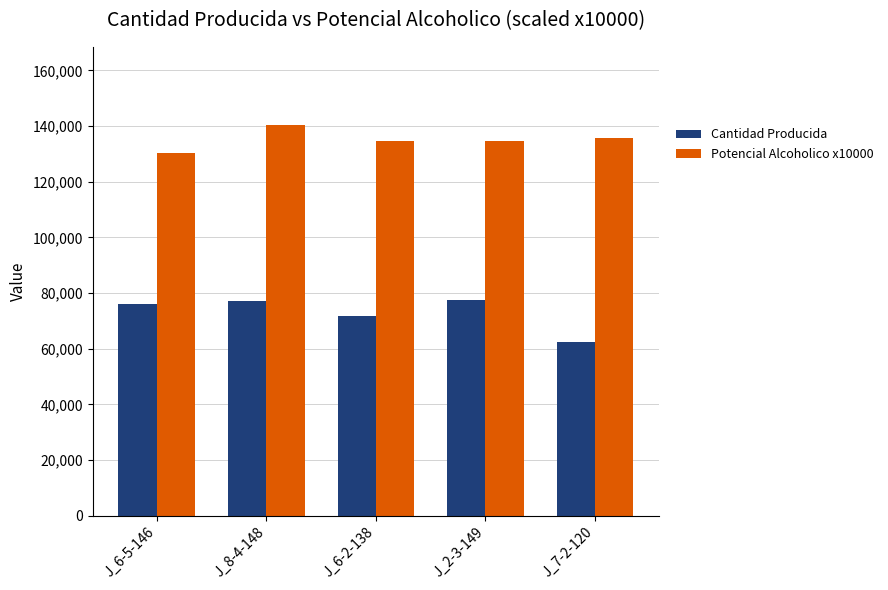

What is the label of the 4th bar from the right?

J_8-4-148